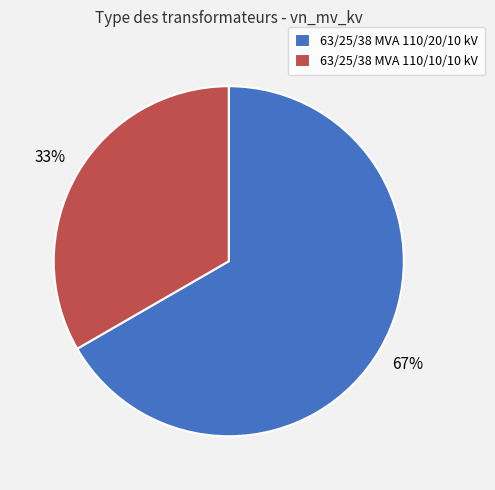

Is 63/25/38 MVA 110/20/10 kV the majority of the pie?

Yes